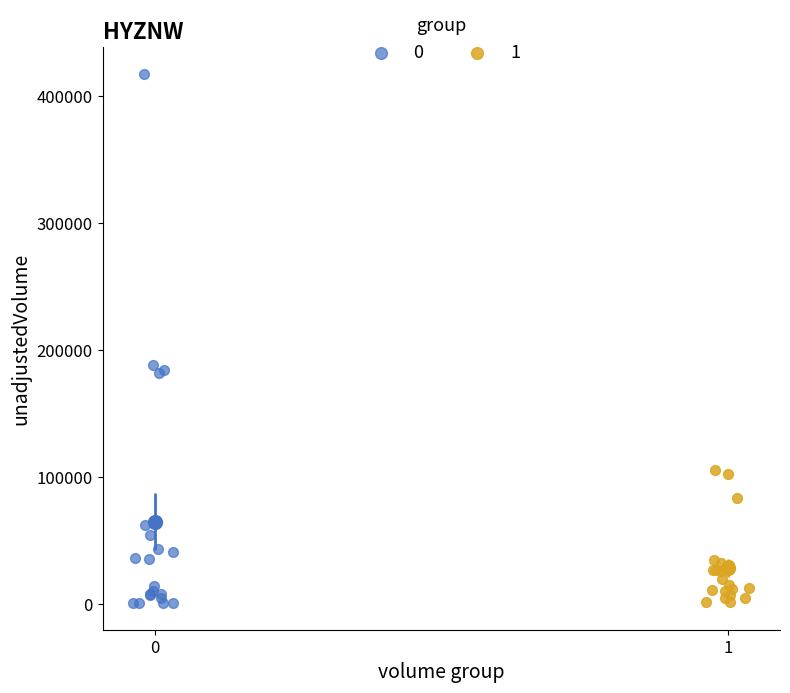

What are all the series names shown in the legend?

0, 1